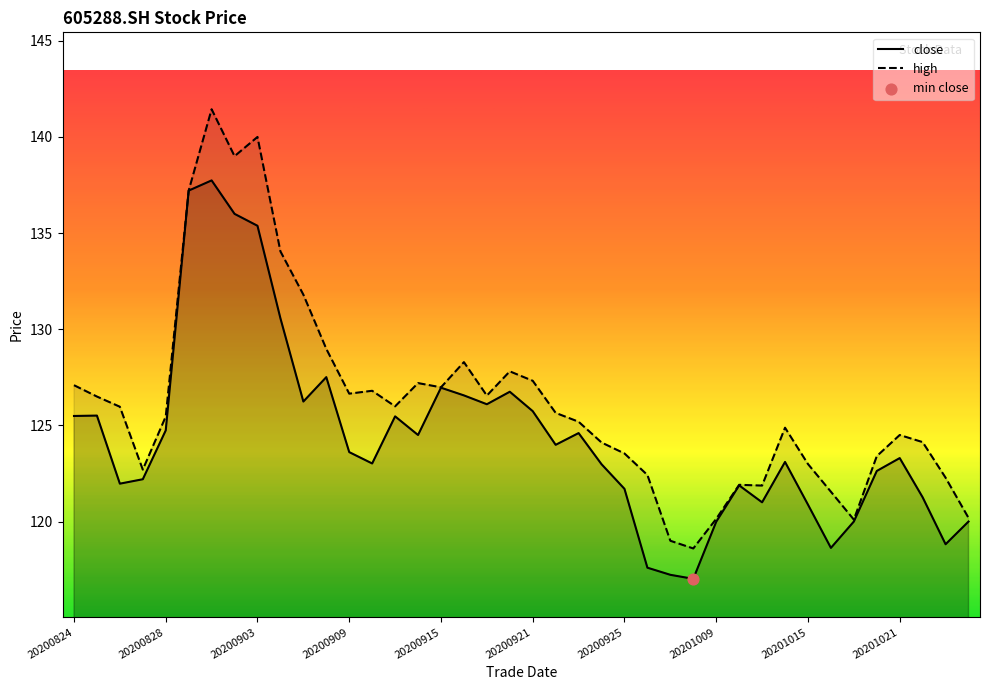

Is the value of close at 20200901 greater than the value of high at 20200916?

Yes